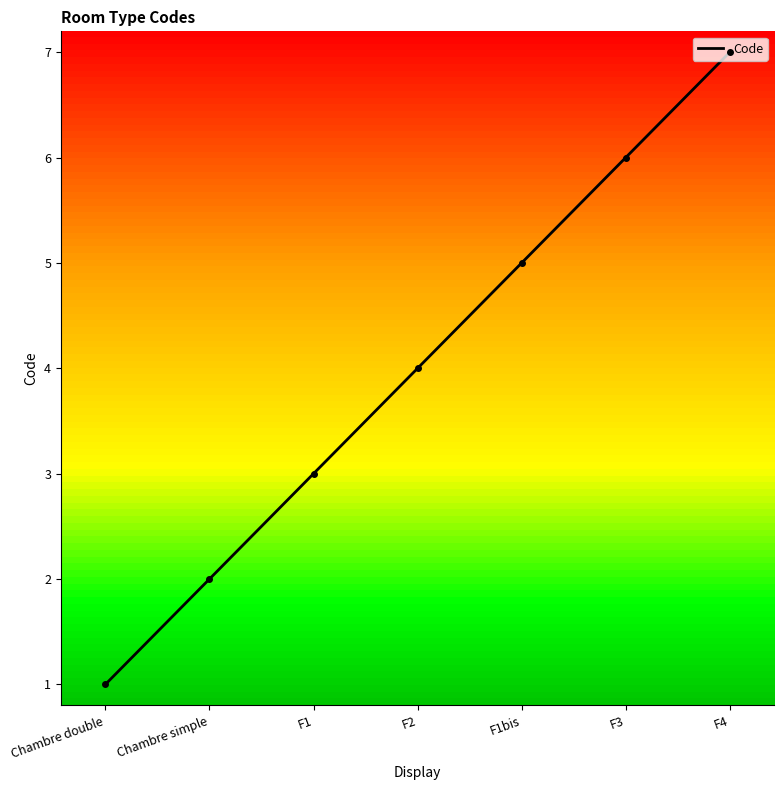

Is this an area chart (filled region under the line)?

No